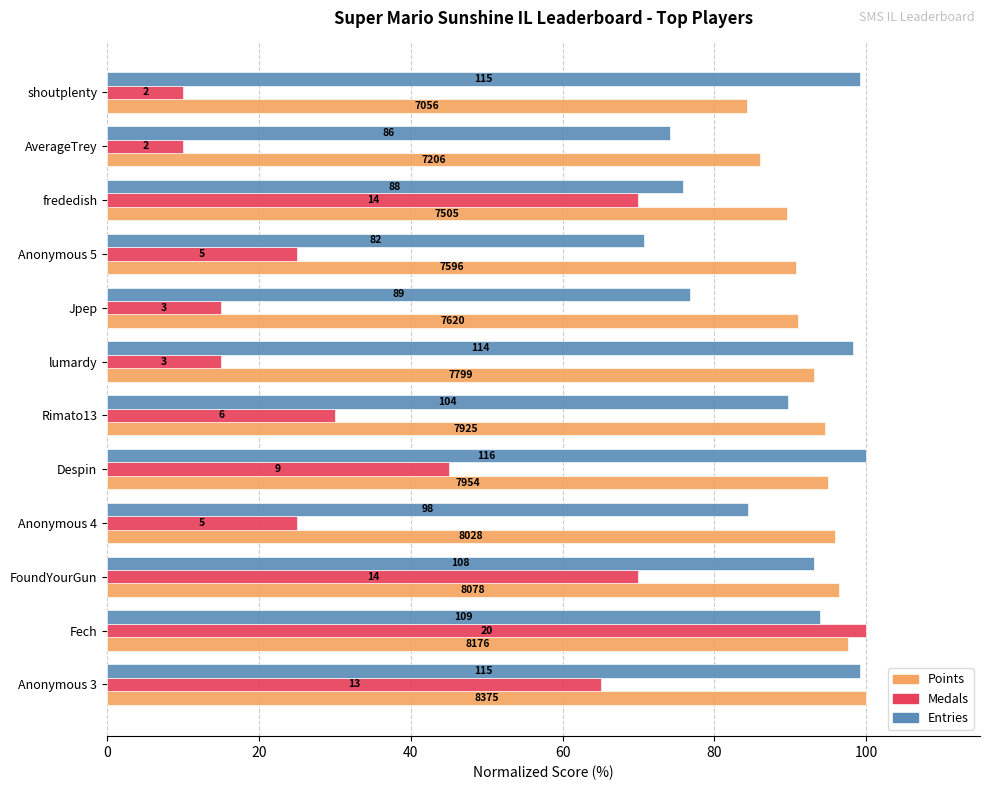

What are all the series names shown in the legend?

Points, Medals, Entries